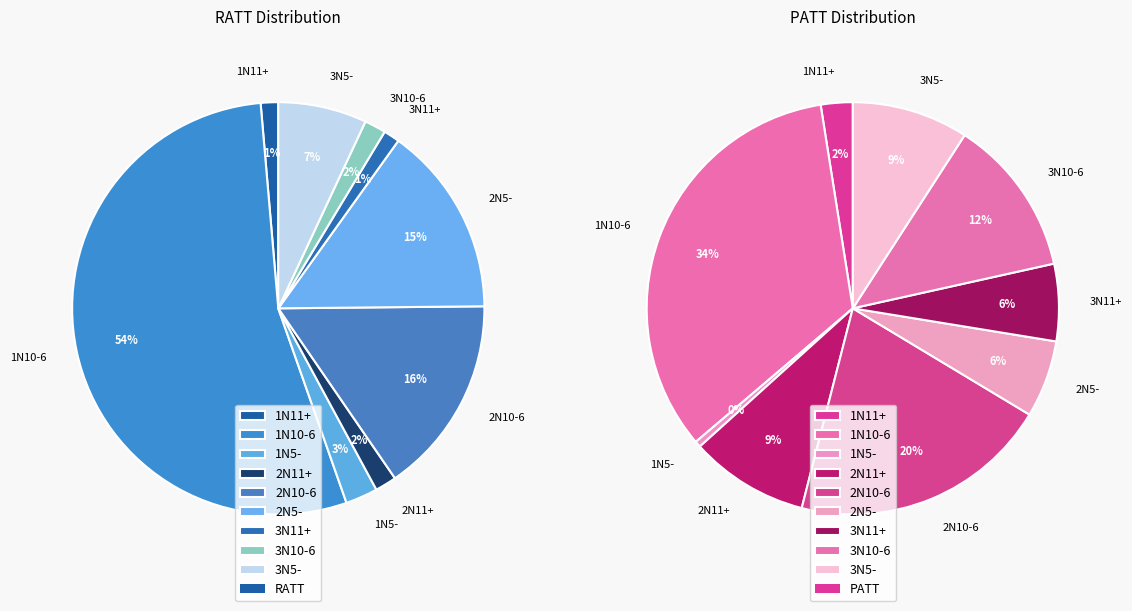

What is the largest slice in the pie chart?

1N10-6